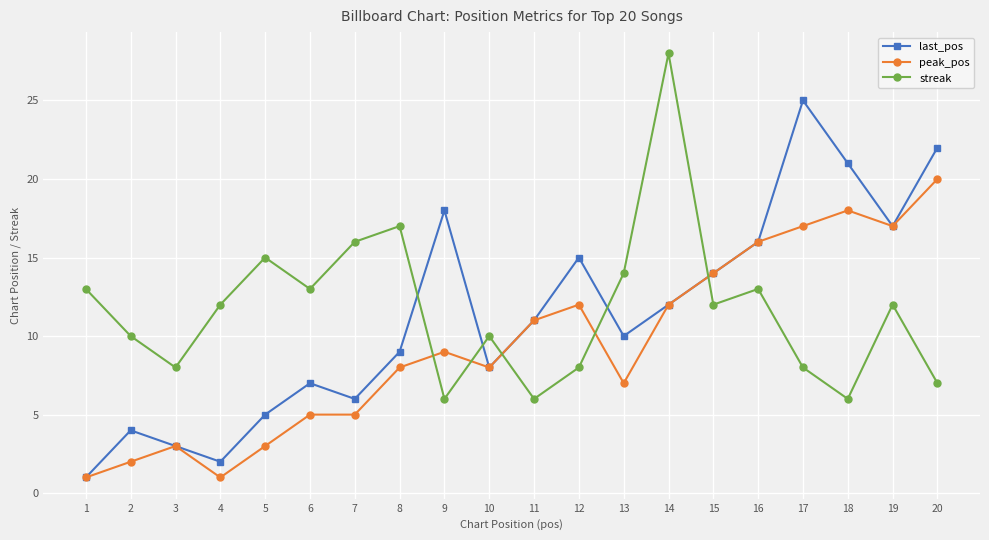

Rank the categories by last_pos value from highest to lowest.

17, 20, 18, 9, 19, 16, 12, 15, 14, 11, 13, 8, 10, 6, 7, 5, 2, 3, 4, 1